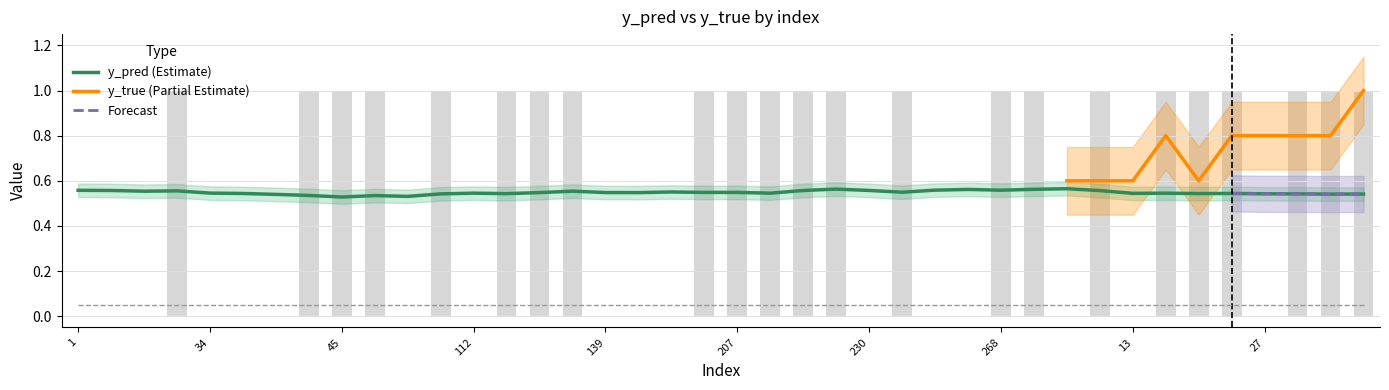

True or false: the data shows 1 at 224.

True